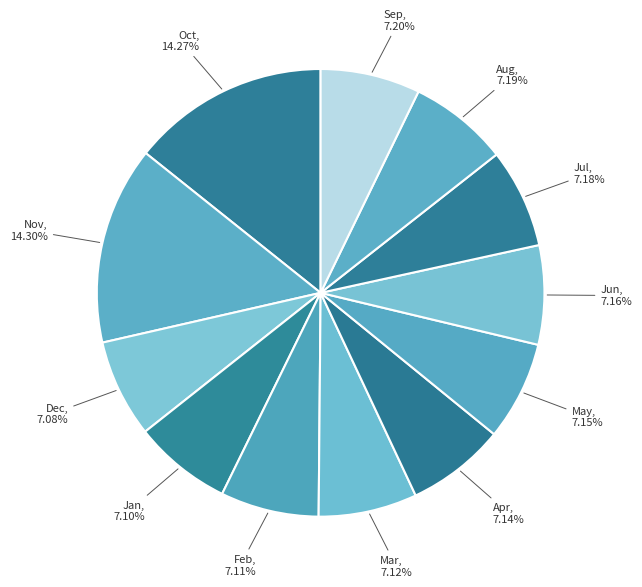

How many segments does this pie chart have?

12